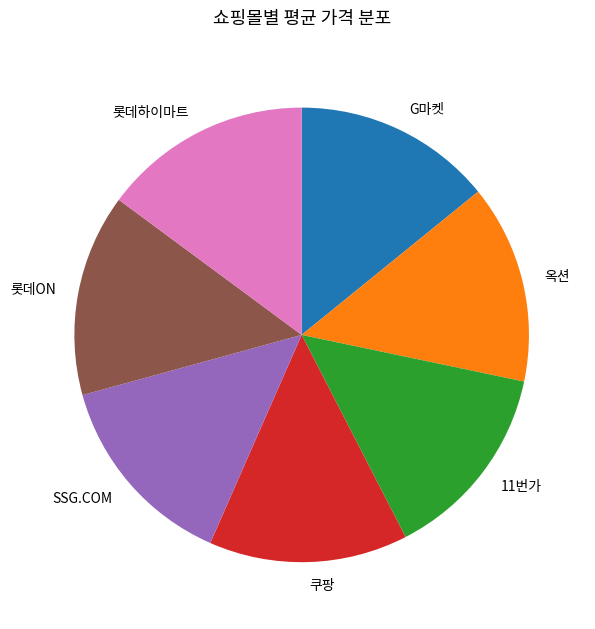

The 옥션 slice represents 1% of the pie. True or false?

False